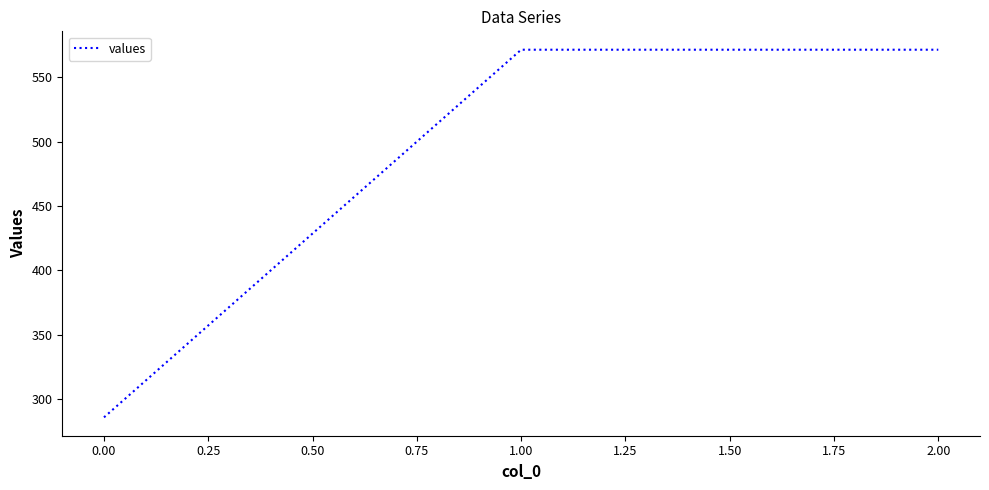

Approximately how many times larger is the value at 2.00 compared to 1.00?

1.0